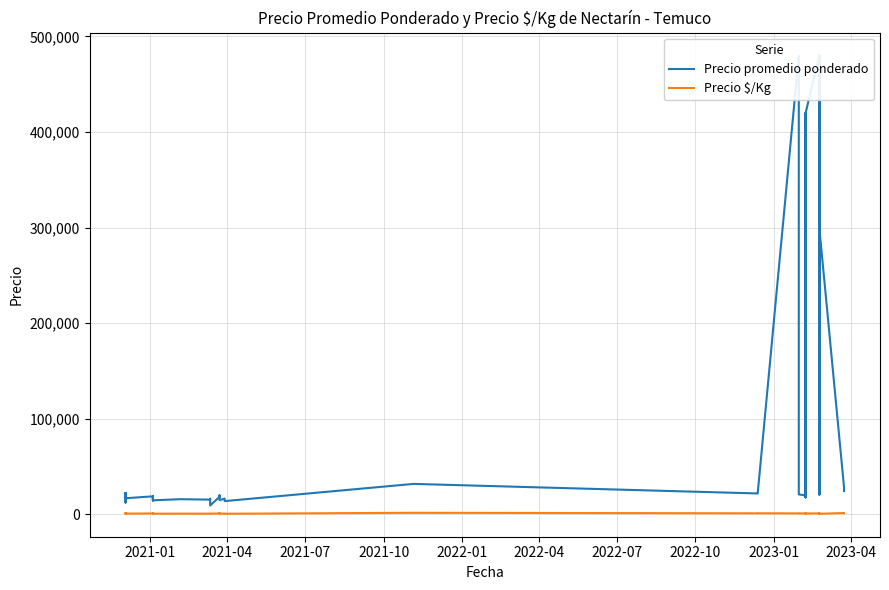

At which category does Precio $/Kg reach its first local peak?

2022-04